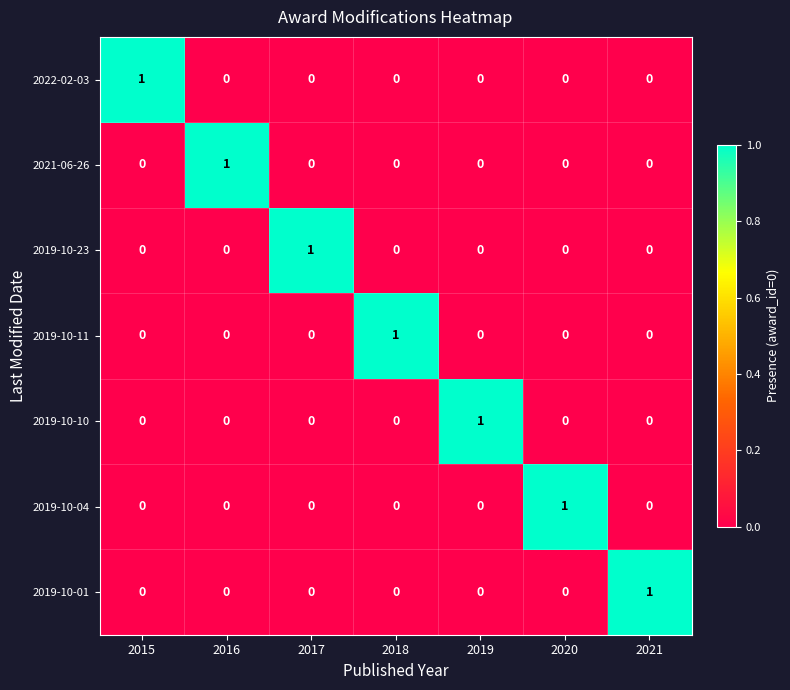

What is the total value across all series at 2016?

1